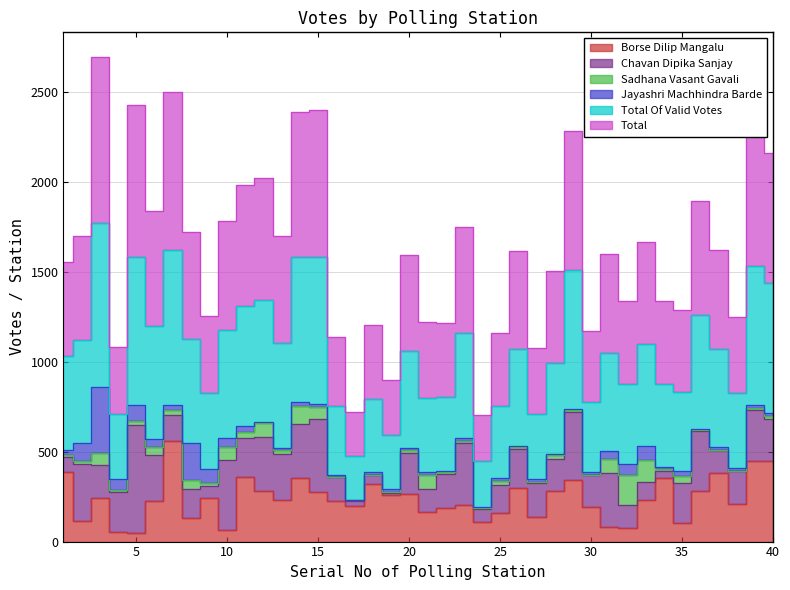

How many interior local valleys does the Total Of Valid Votes series have?

13